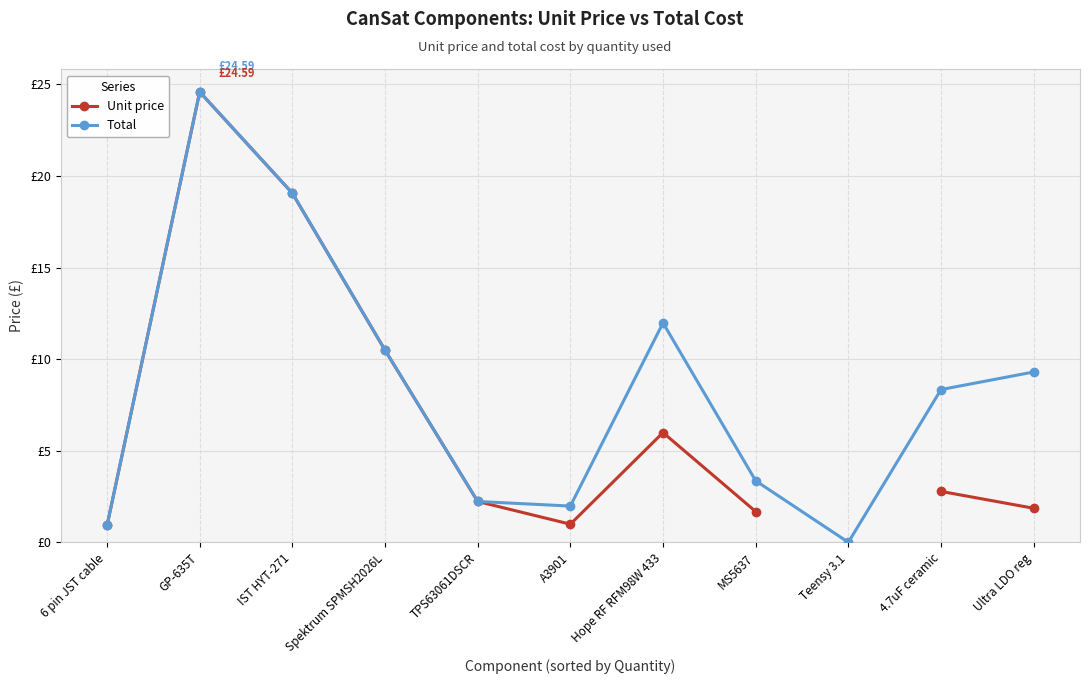

Where does the Total series first go above 8?

GP-635T